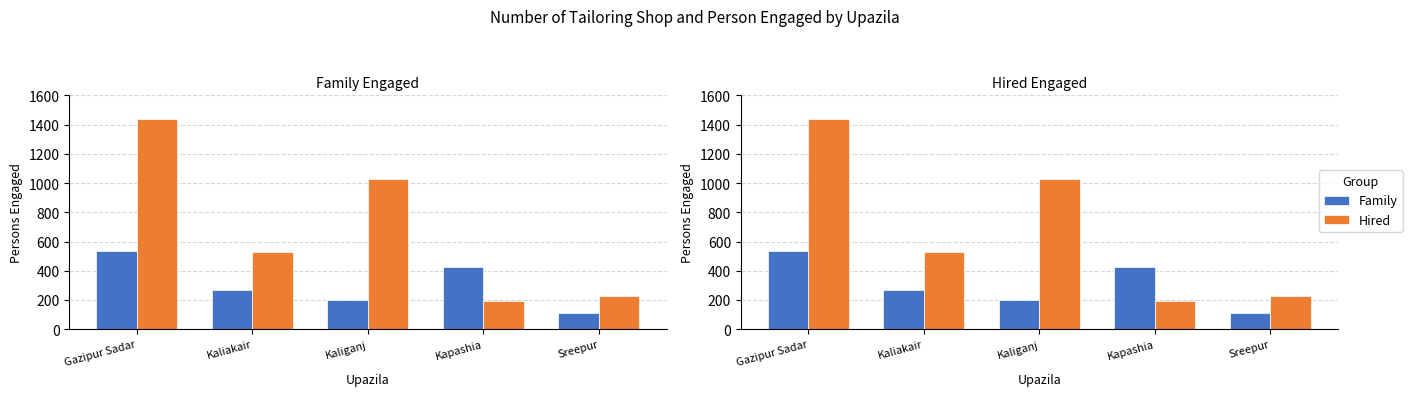

Count the Family values in the range 198 to 425.

3